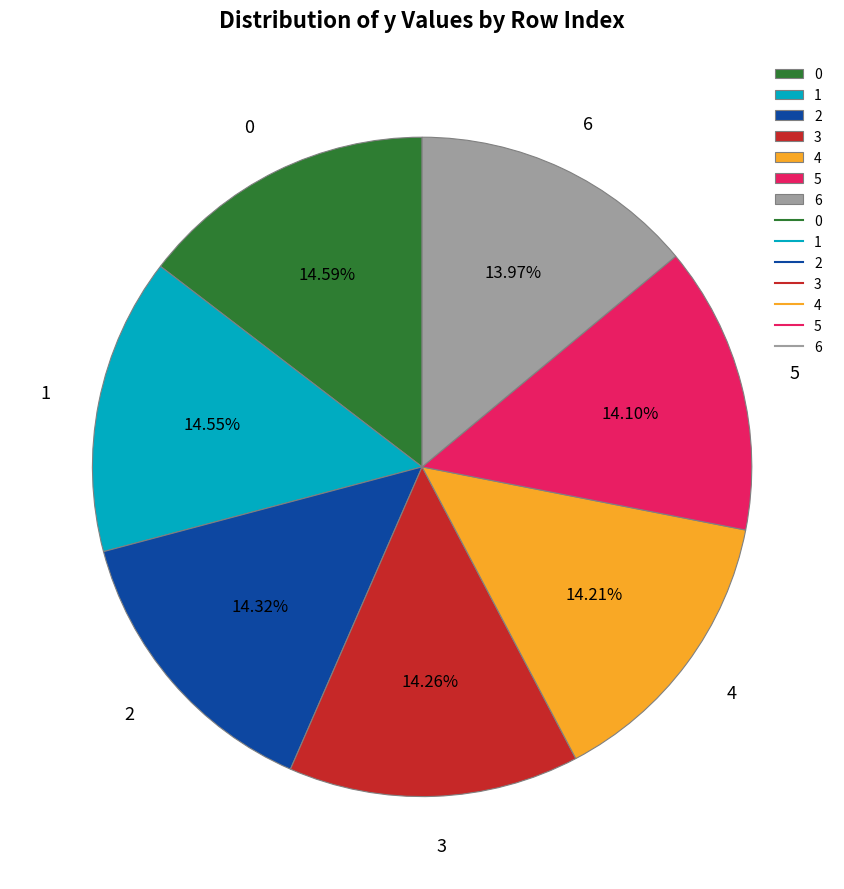

To the nearest percent, what percentage of the pie is 6?

14%